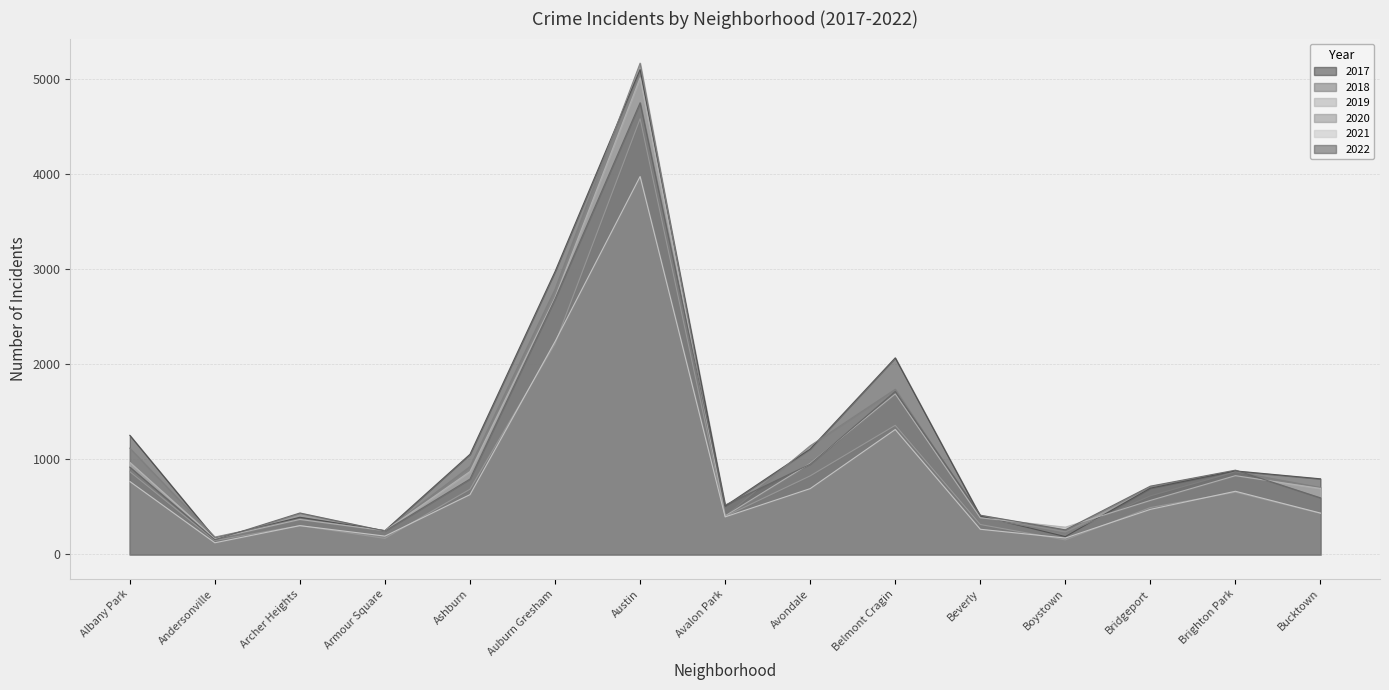

Rank the series at Boystown from highest to lowest value.

2019, 2022, 2018, 2017, 2021, 2020